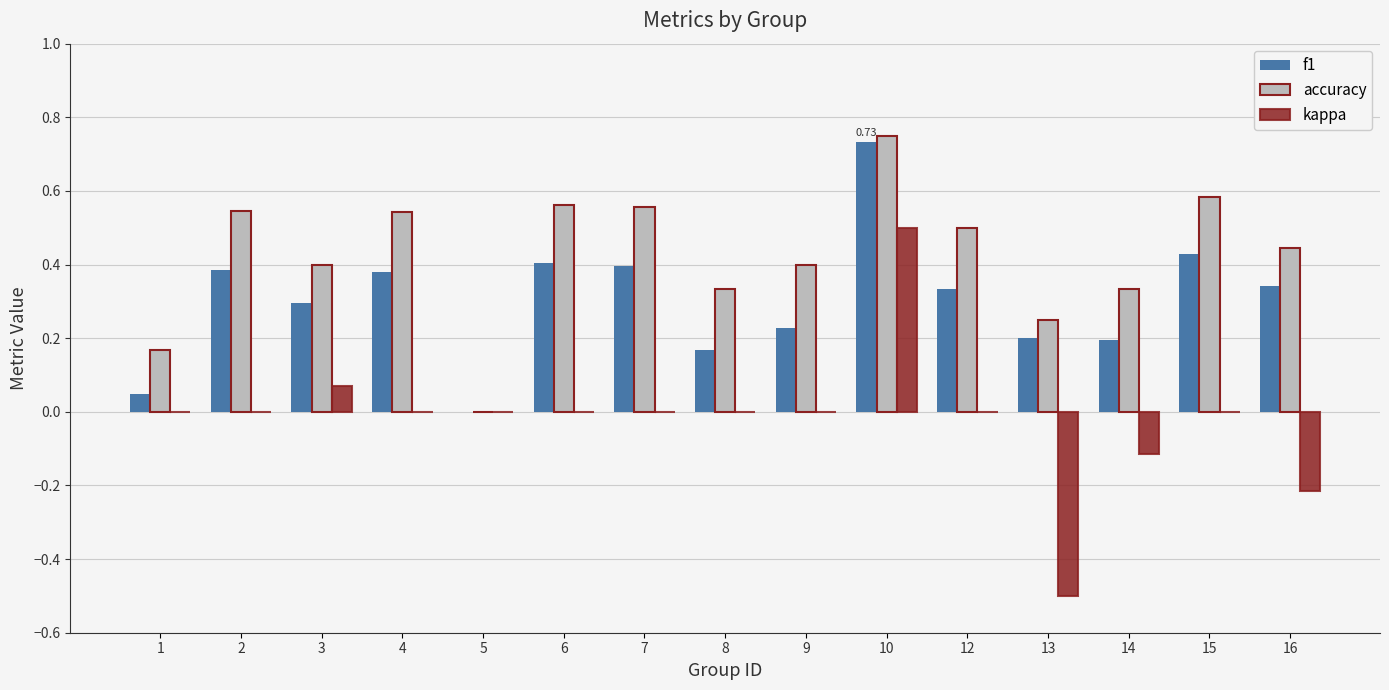

Between 5 and 6, which series saw the biggest shift?

accuracy